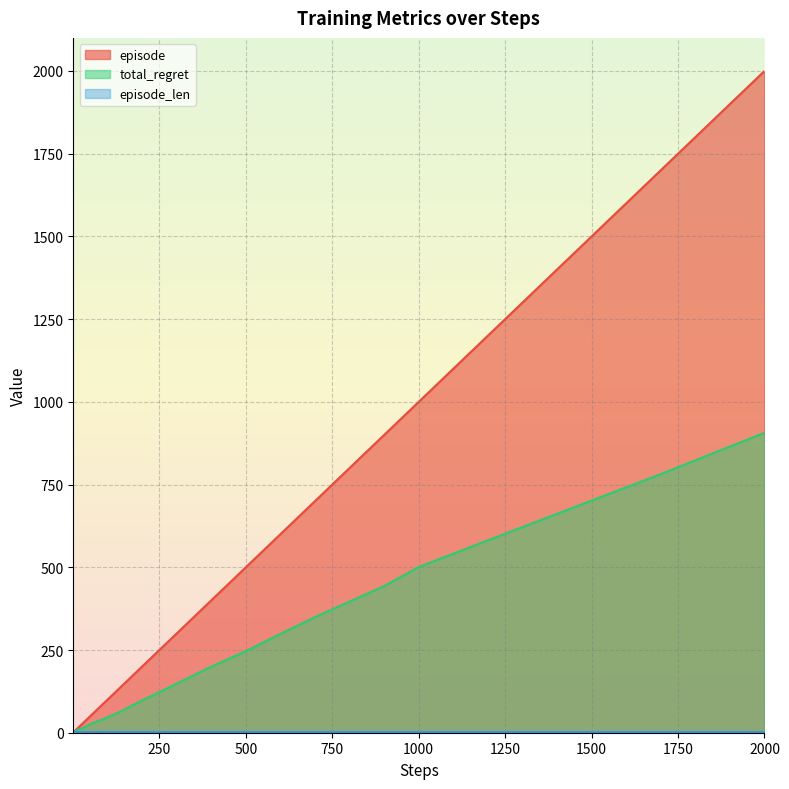

True or false: episode has a value of 147.8 at 90.

False